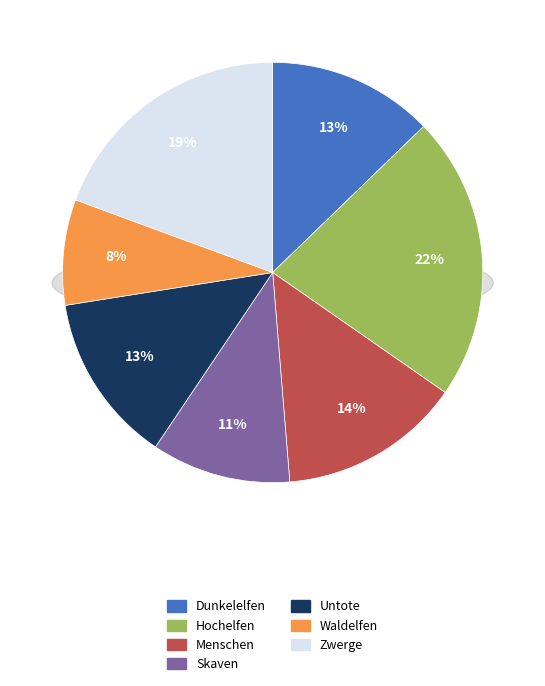

The Untote slice represents 13% of the pie. True or false?

True